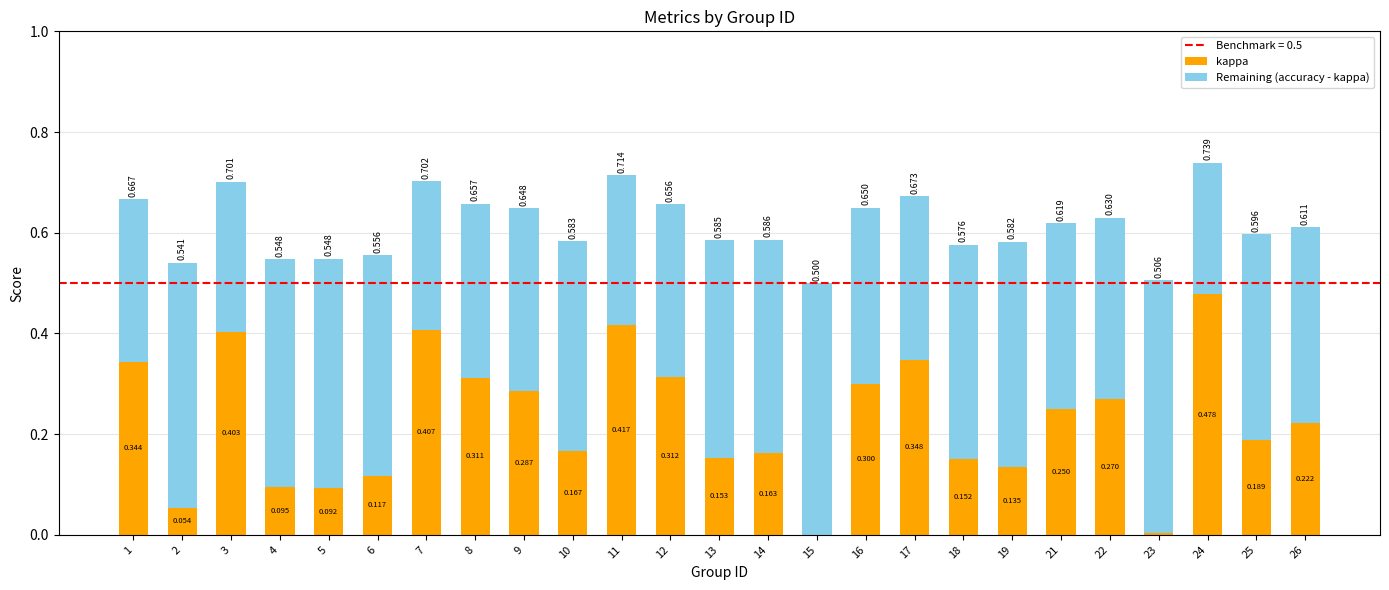

Which series has the largest total across all categories?

Remaining (accuracy - kappa)